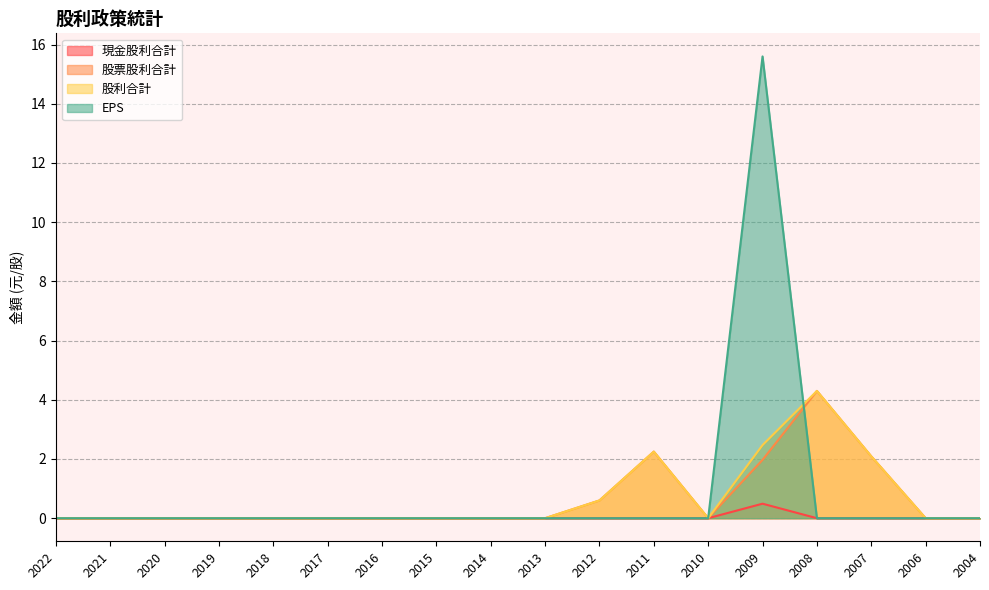

Which category has the lowest value in the 股票股利合計 series?

2022